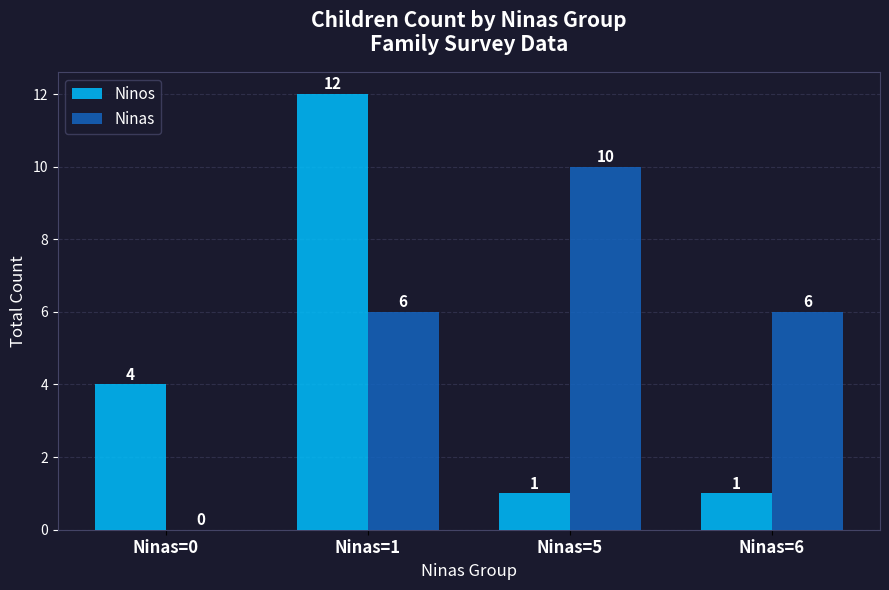

Are the bars grouped side by side (vs. stacked)?

Yes